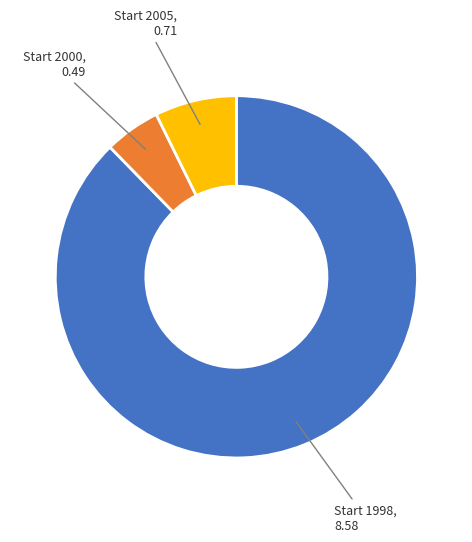

Which slice is the largest?

Start 1998